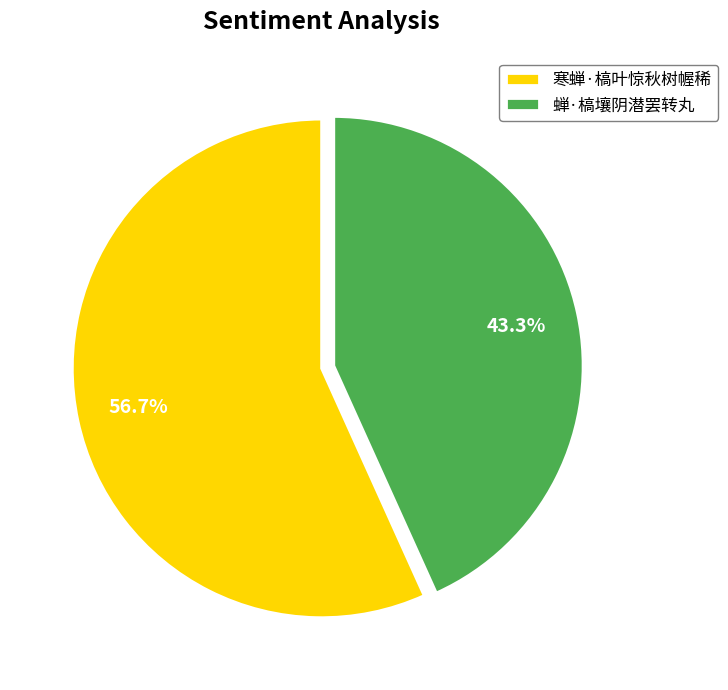

What is the largest slice in the pie chart?

寒蝉·槁叶惊秋树幄稀